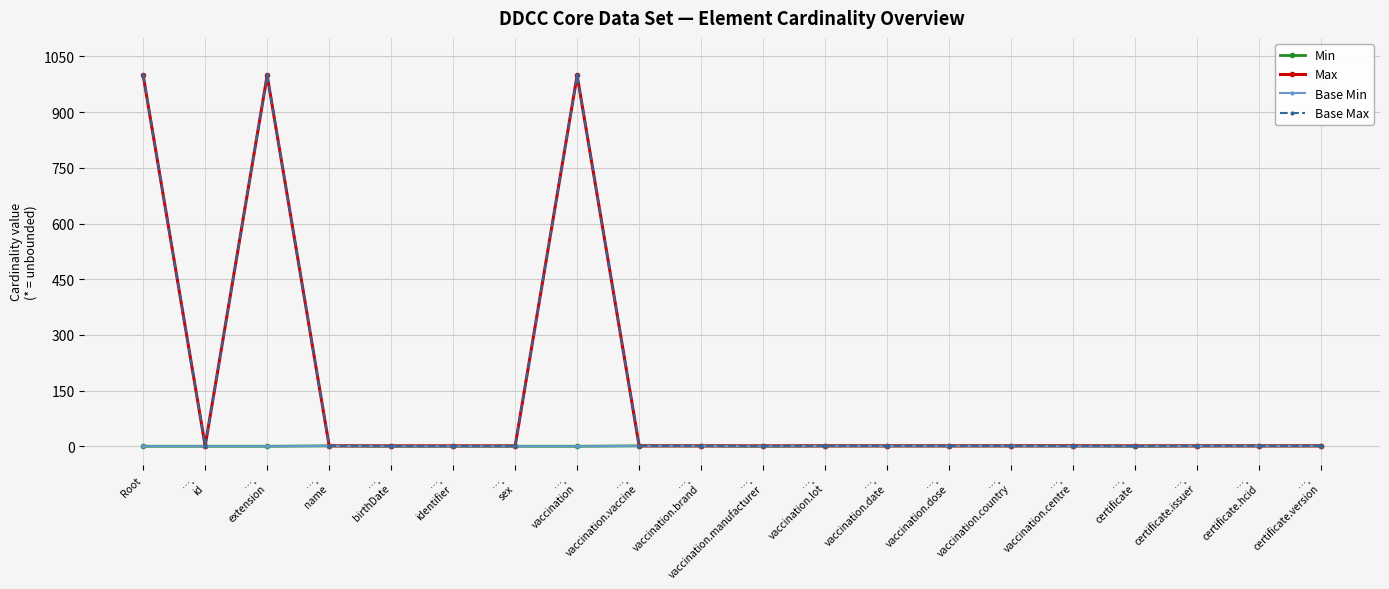

Reading right to left, extract all data points from this chart.

Min: 1	1	1	0	1	1	1	1	1	0	1	1	0	0	0	0	1	0	0	0
Max: 1	1	1	1	1	1	1	1	1	1	1	1	999	1	1	1	1	999	1	999
Base Min: 1	1	1	0	0	1	1	1	1	0	1	1	0	0	0	0	1	0	0	0
Base Max: 1	1	1	1	1	1	1	1	1	1	1	1	999	1	1	1	1	999	1	999